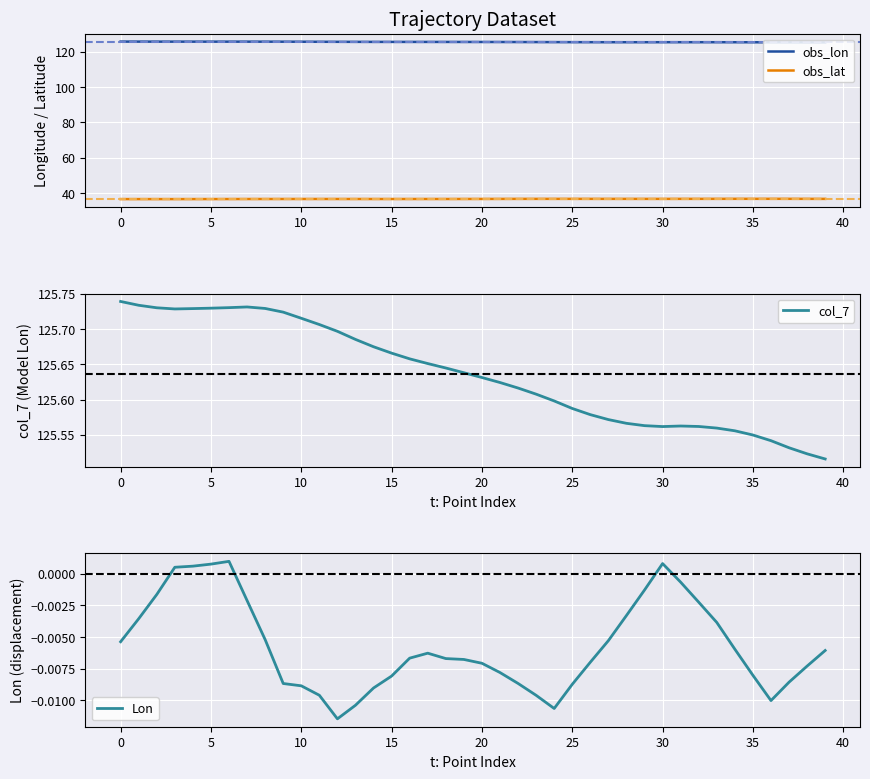

What is the maximum value shown in the chart?

125.7